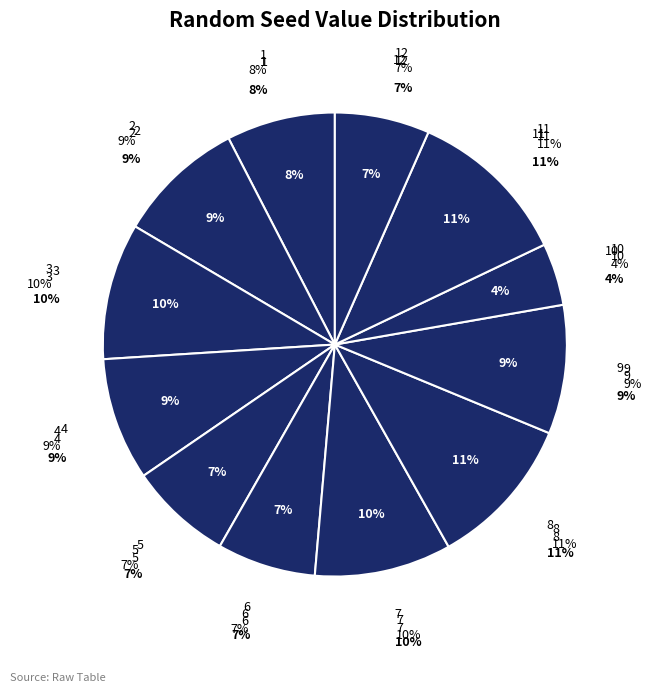

What portion of the pie excludes 12?

93.4%